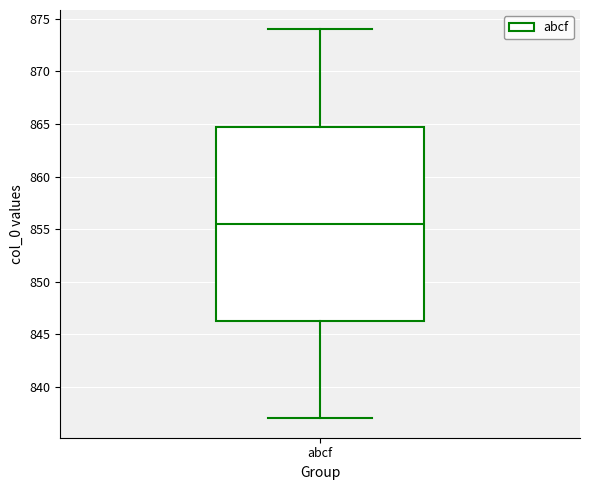

Where does the median line of the box for abcf sit on the y-axis? The values are not printed on the chart, so give them approximately, as read against the axis.

855.5